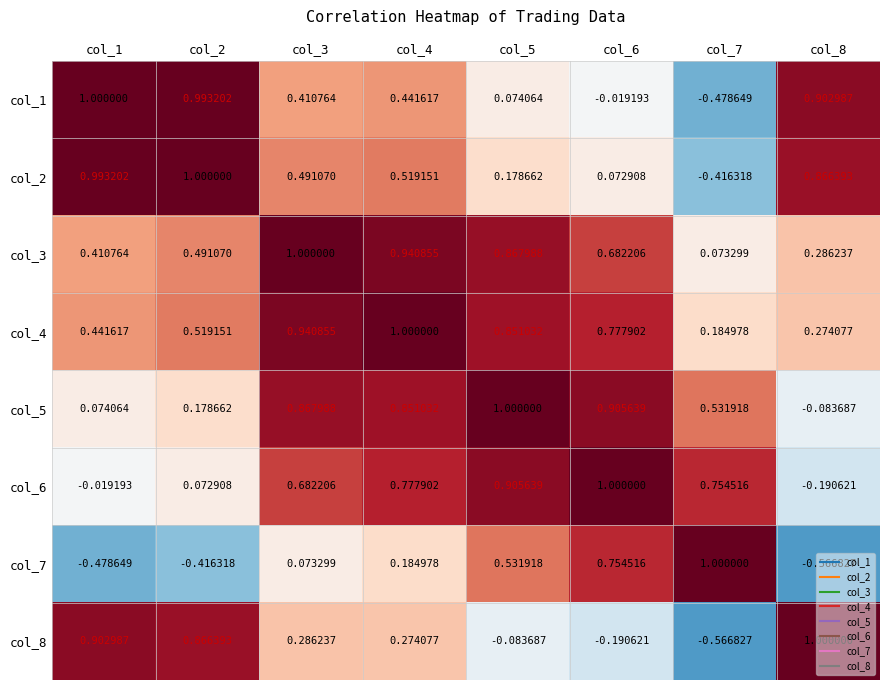

How many series are shown in this chart?

8